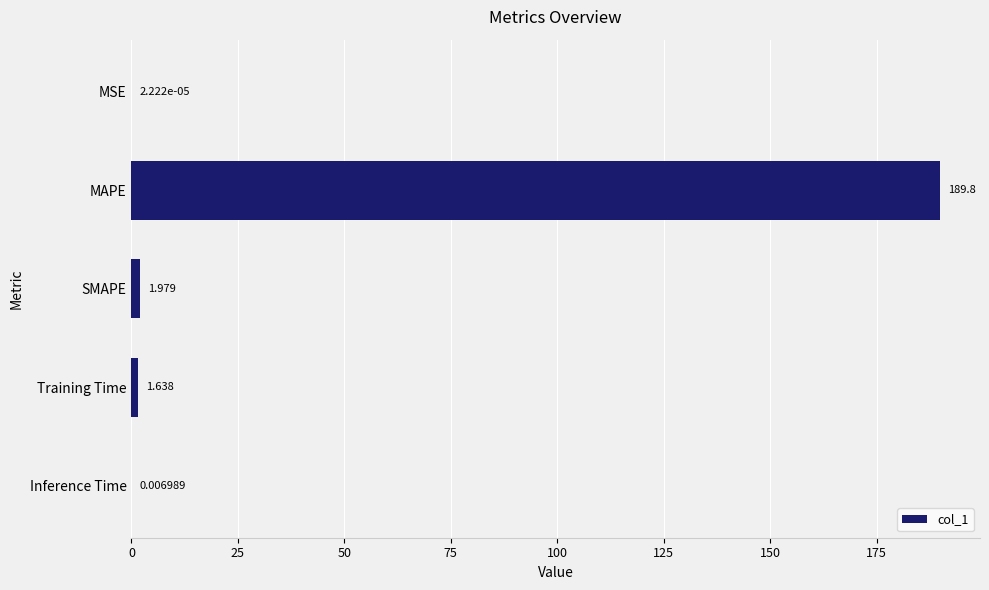

Which label corresponds to the largest value in the chart?

MAPE